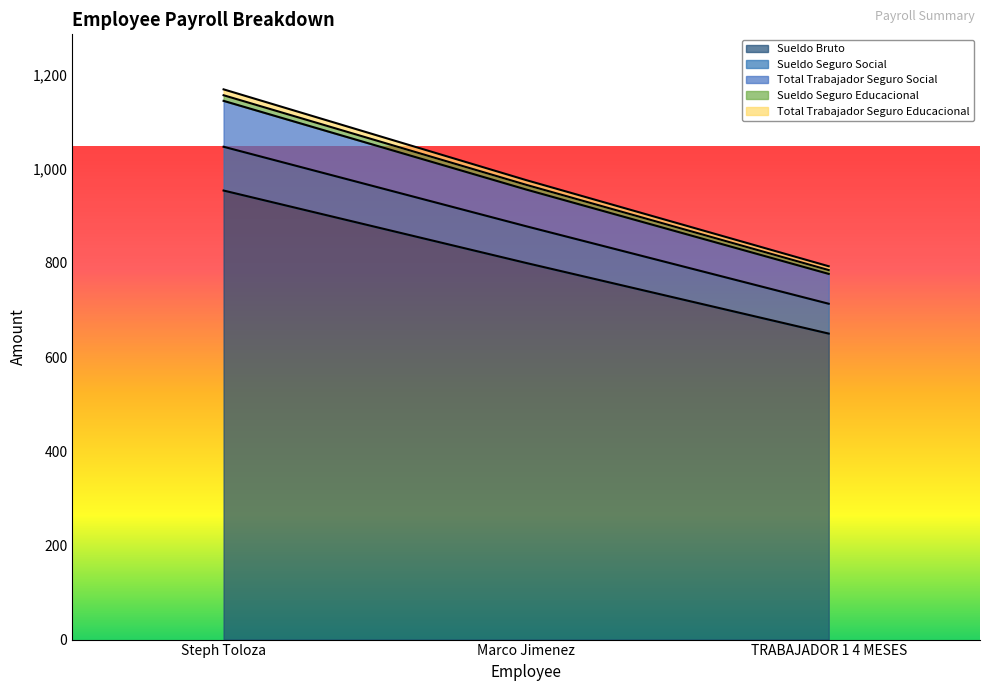

The Sueldo Bruto series shows 1400.0 at Marco Jimenez. True or false?

False